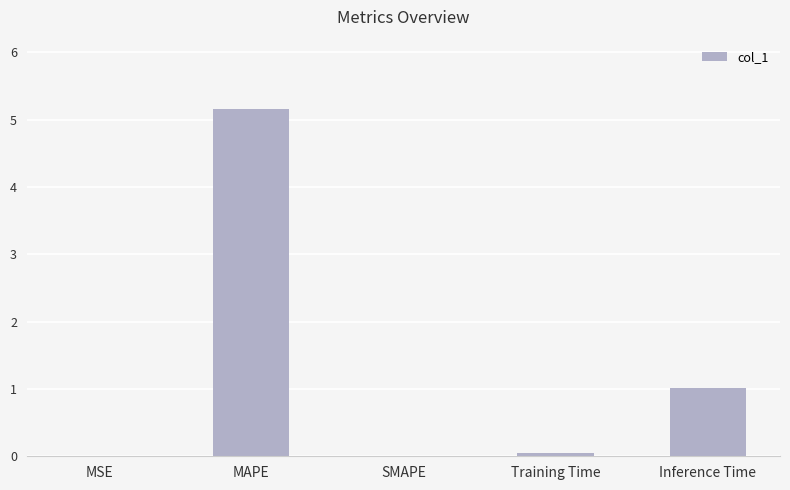

True or false: the data shows 1.0 at Inference Time.

True